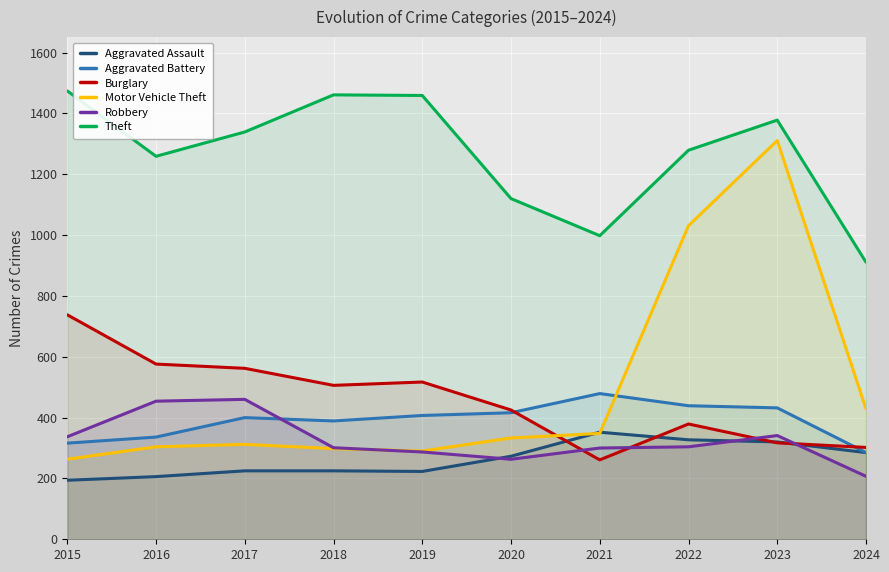

Reading left to right, list all the values displayed in this chart.

Aggravated Assault: 2015=194	2016=206	2017=225	2018=225	2019=223	2020=273	2021=352	2022=327	2023=320	2024=285
Aggravated Battery: 2015=316	2016=336	2017=400	2018=389	2019=407	2020=416	2021=479	2022=439	2023=432	2024=285
Burglary: 2015=738	2016=576	2017=562	2018=506	2019=517	2020=425	2021=261	2022=379	2023=317	2024=302
Motor Vehicle Theft: 2015=263	2016=304	2017=312	2018=298	2019=290	2020=333	2021=348	2022=1031	2023=1311	2024=429
Robbery: 2015=337	2016=454	2017=460	2018=301	2019=287	2020=263	2021=300	2022=304	2023=341	2024=207
Theft: 2015=1474	2016=1259	2017=1339	2018=1461	2019=1459	2020=1120	2021=998	2022=1279	2023=1378	2024=911